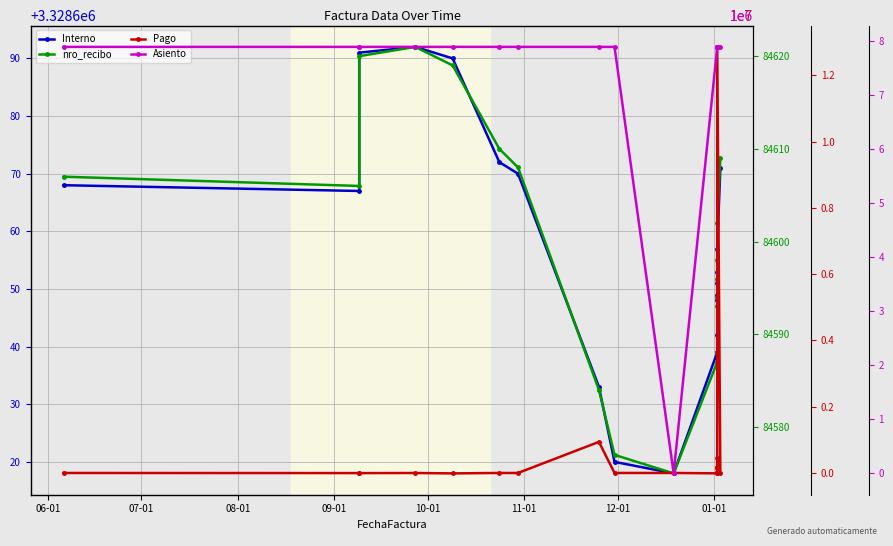

Is this an area chart (filled region under the line)?

No